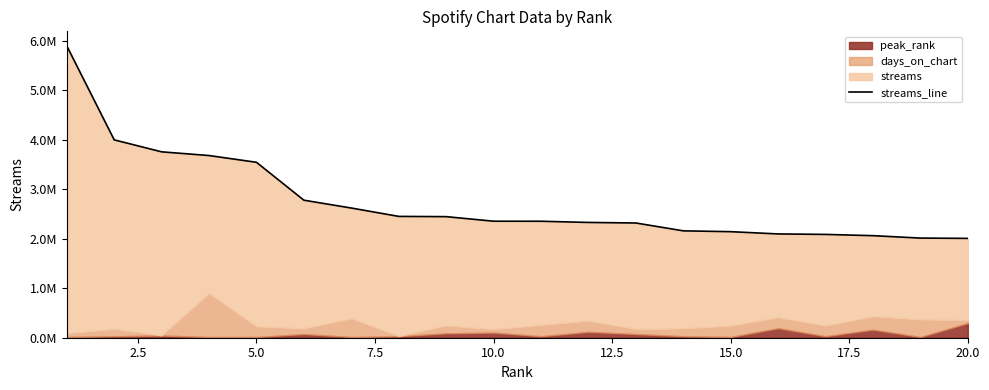

The chart shows a value of 3605645 at 15.0. True or false?

False